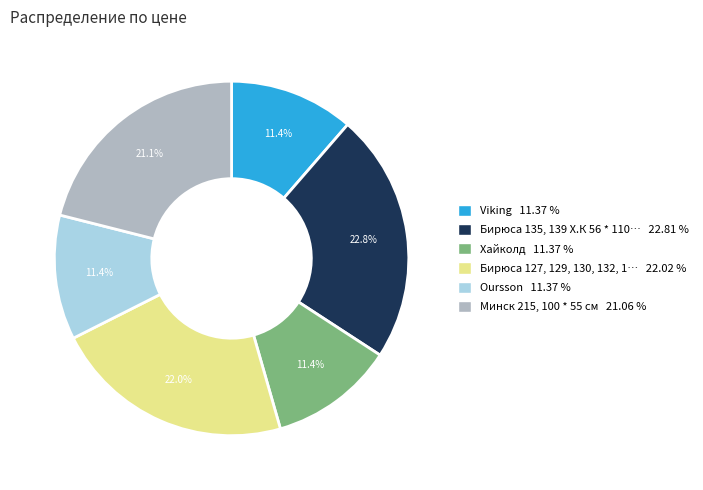

To the nearest percent, what is the difference between the largest and smallest slice percentages?

11%